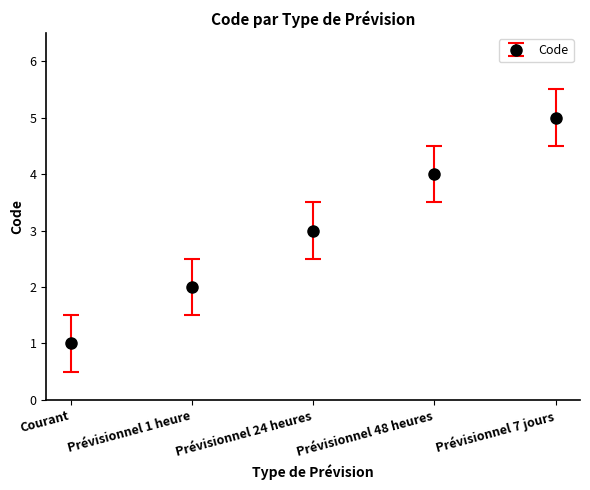

Does the chart have visible grid lines?

No